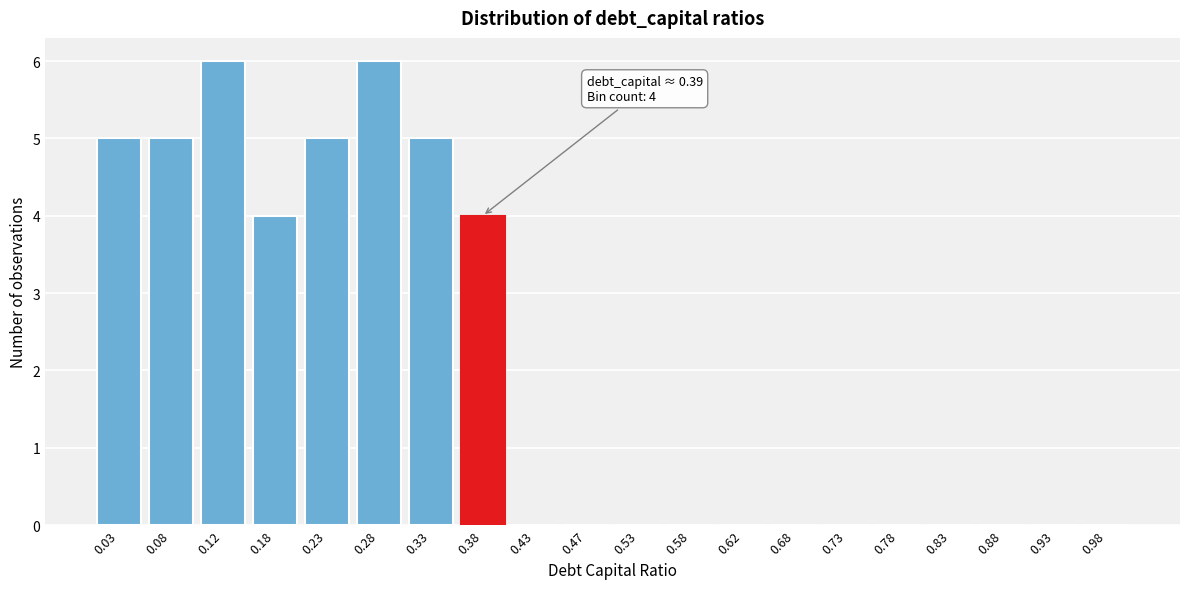

Reading left to right, transcribe all the data shown in this chart.

0.03=5	0.08=5	0.12=6	0.18=4	0.23=5	0.28=6	0.33=5	0.38=4	0.43=0	0.47=0	0.53=0	0.58=0	0.62=0	0.68=0	0.73=0	0.78=0	0.83=0	0.88=0	0.93=0	0.98=0